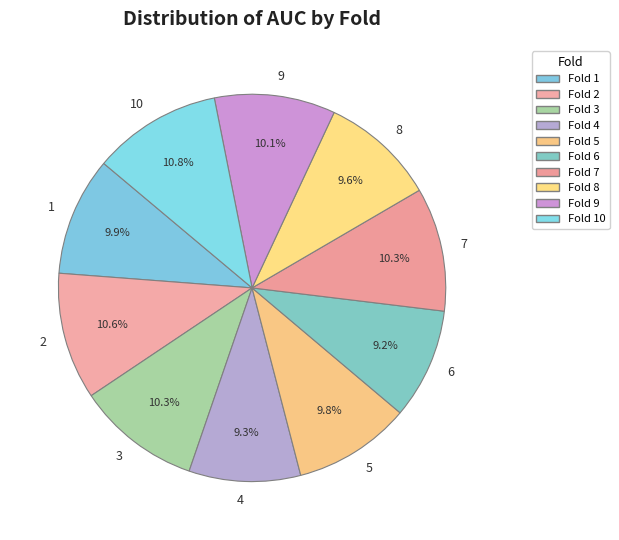

Is it true that 2 is 1% of the pie?

False